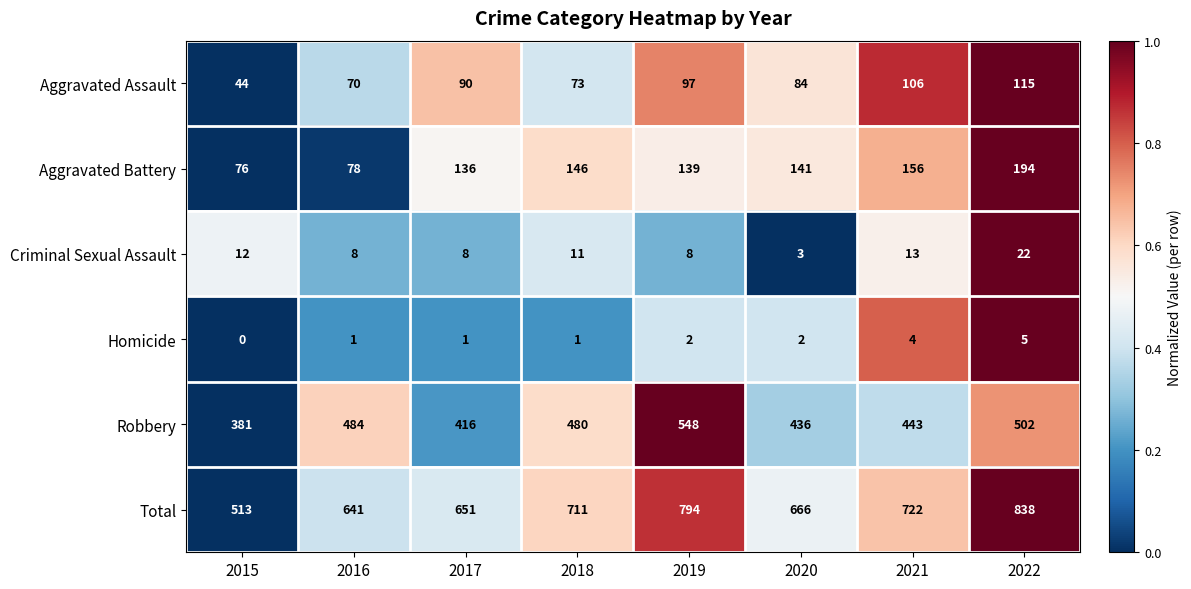

How many data points does each series have?

8